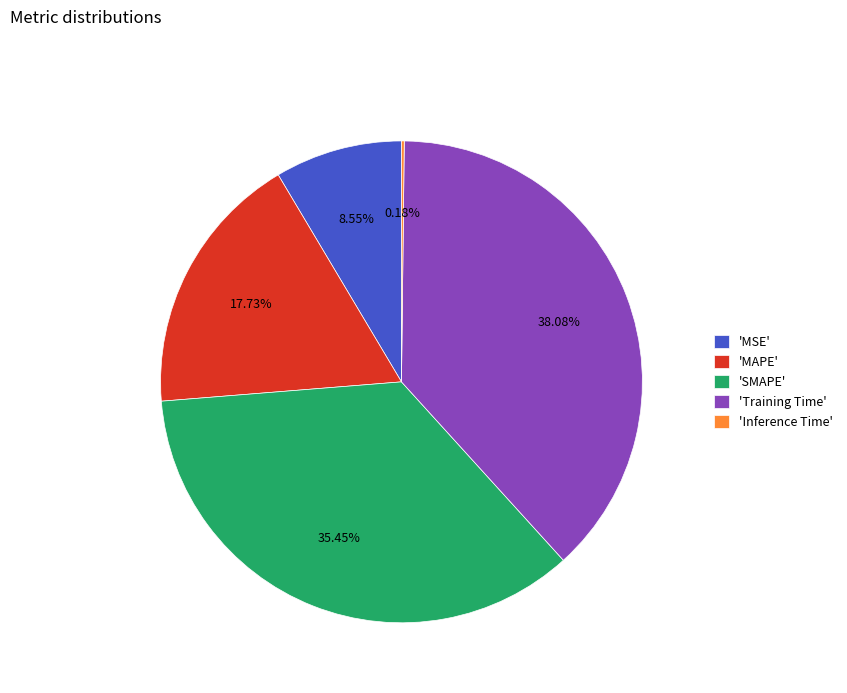

What is the largest slice in the pie chart?

'Training Time'